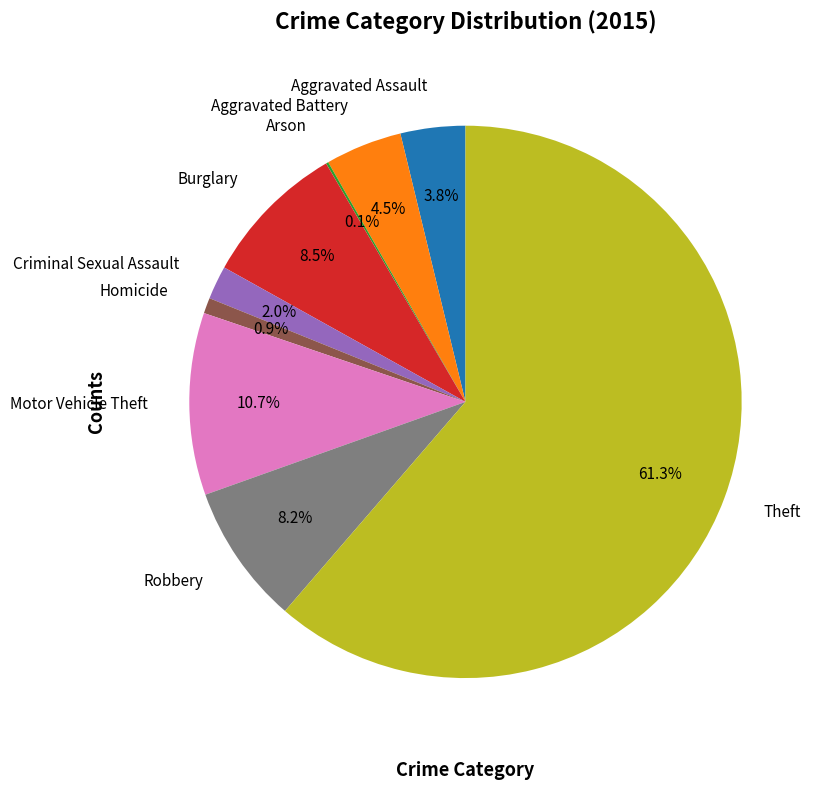

What is the largest slice in the pie chart?

Theft